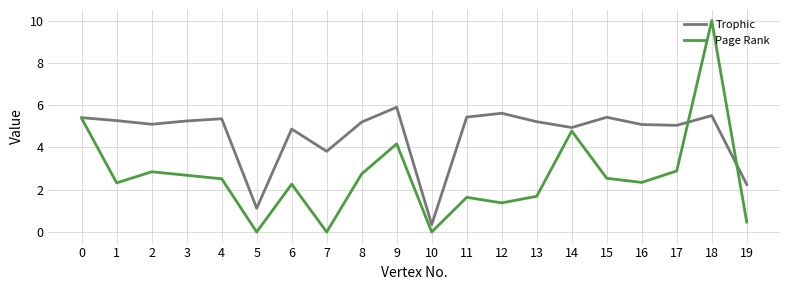

At how many categories does at least one series exceed 1?

19